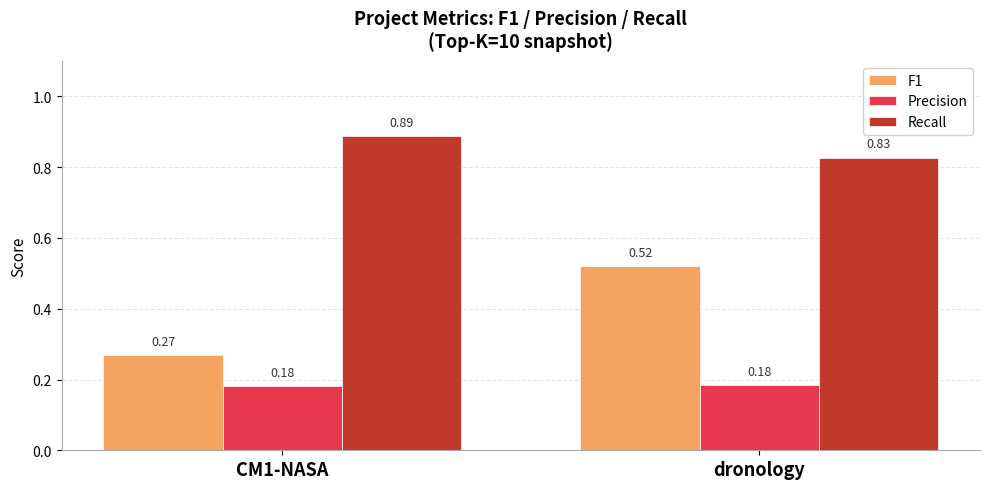

Is the value of Precision at CM1-NASA greater than the value of Recall at CM1-NASA?

No